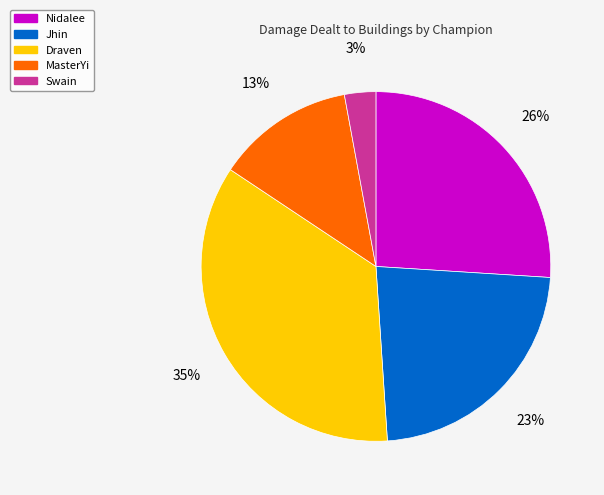

Count the number of slices in the pie.

5